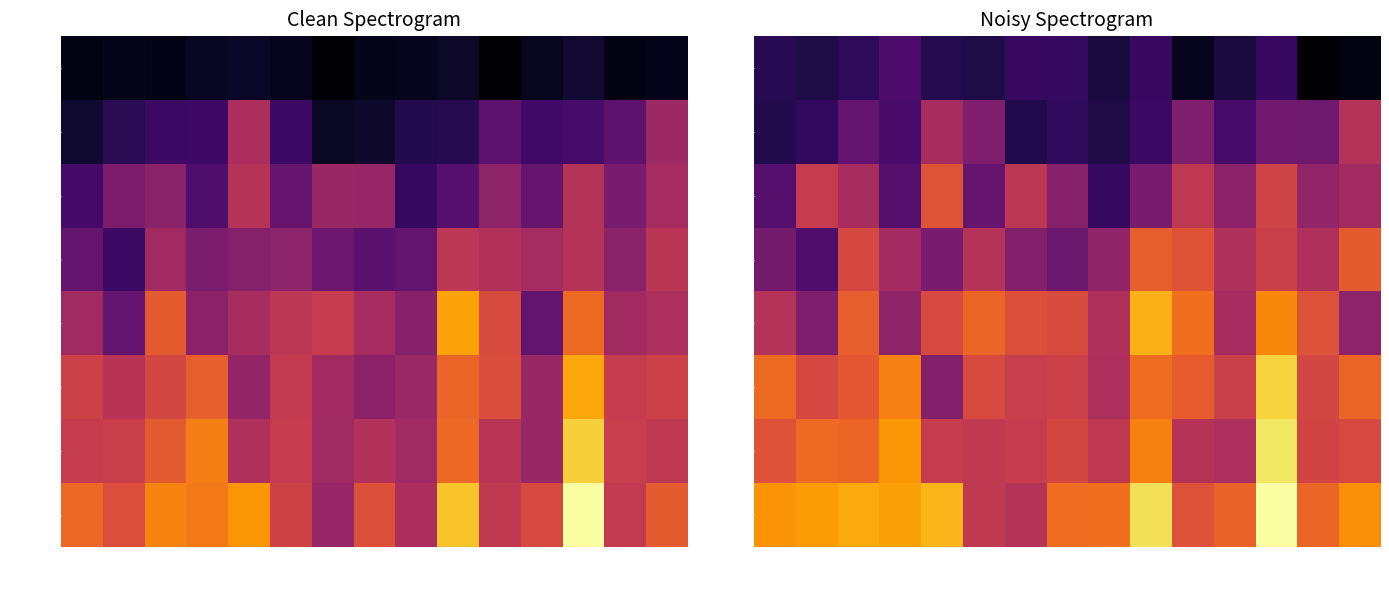

Which series has the widest spread of values?

EC_1.45